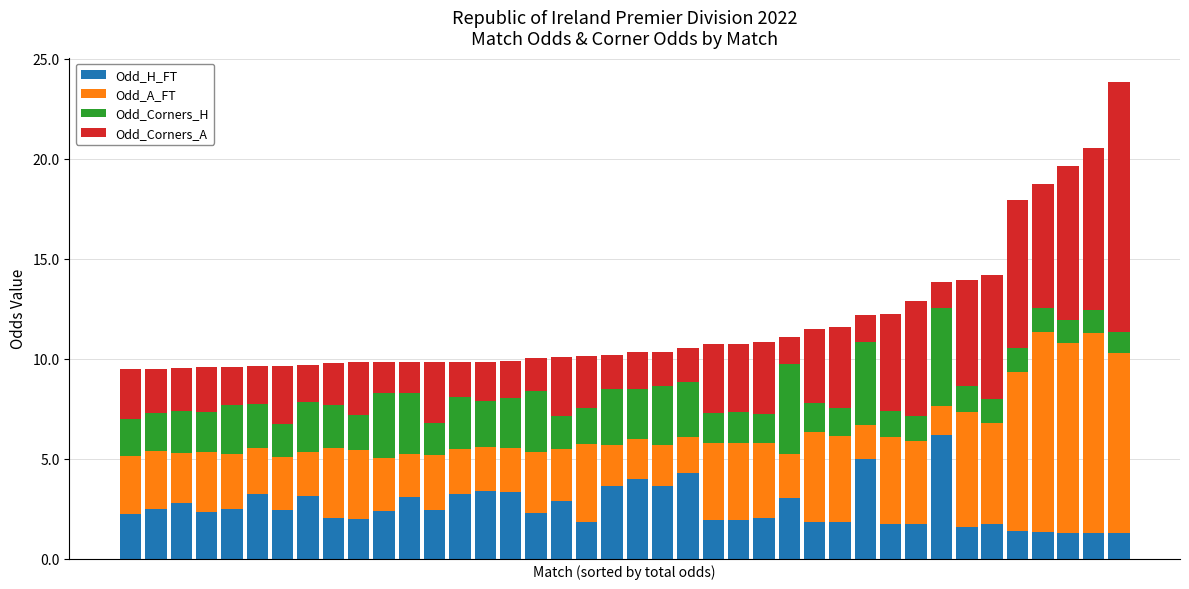

What is the difference between the maximum and minimum values in the Odd_H_FT series?

4.9